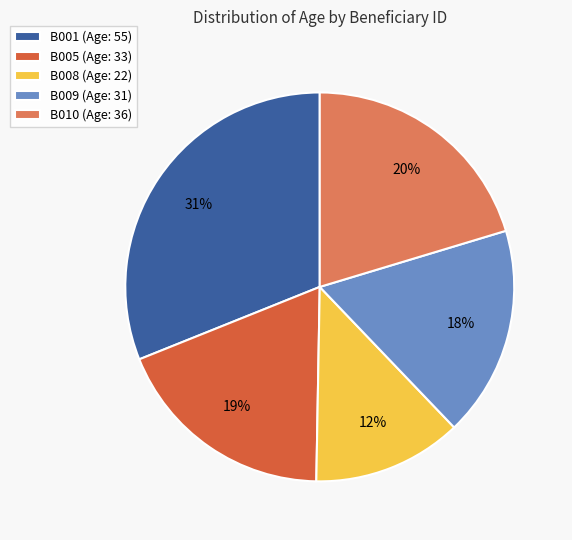

Approximately how many times larger is the value at B008 (Age: 22) compared to B009 (Age: 31)?

0.7